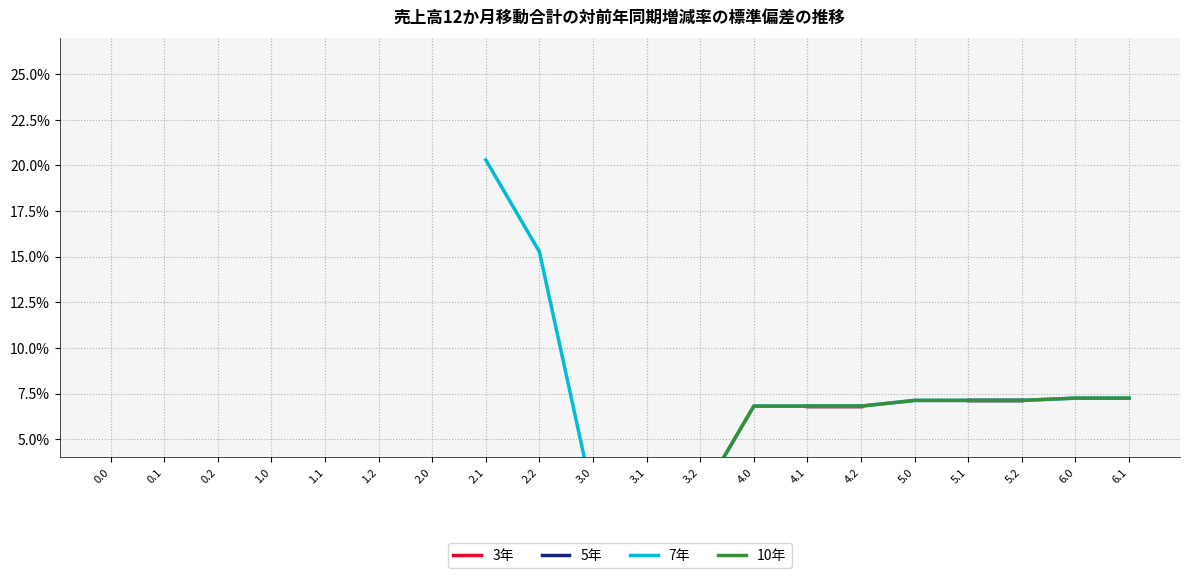

True or false: 3年 has more than 1 interior local peaks.

False